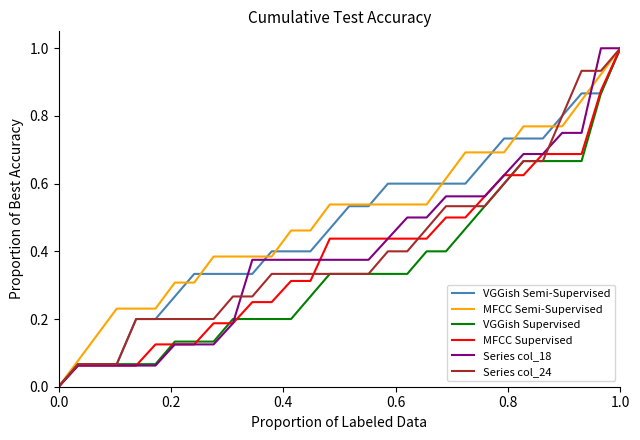

Which category has the highest value in the Series col_24 series?

1.0